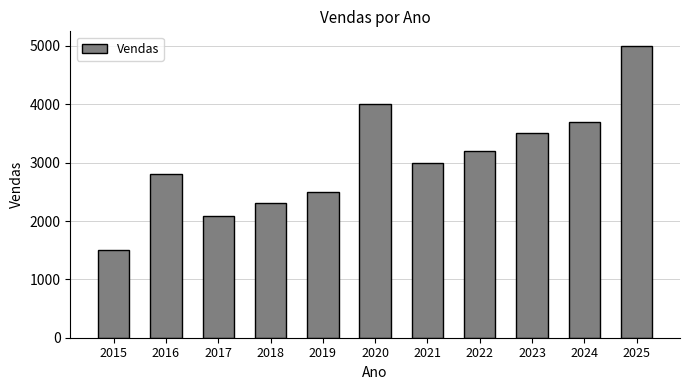

Between 2024 and 2021, which is larger?

2024